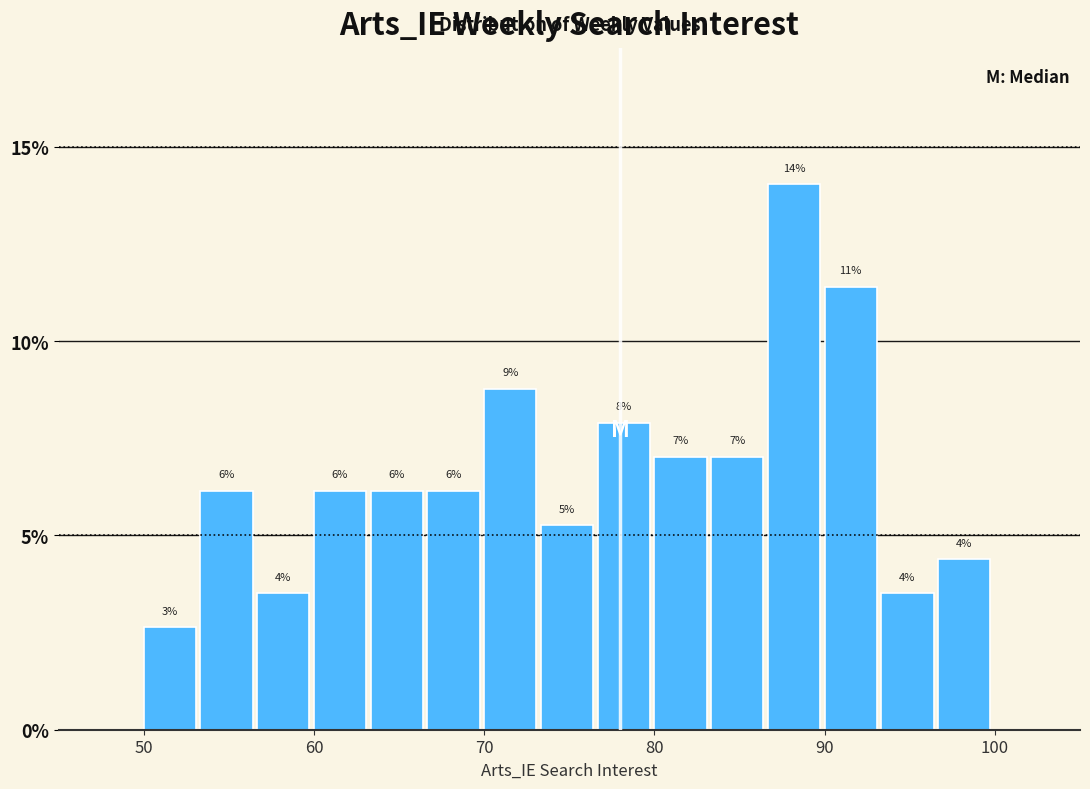

Read against the x-axis, roughly where is the centre of the tallest bar?

88